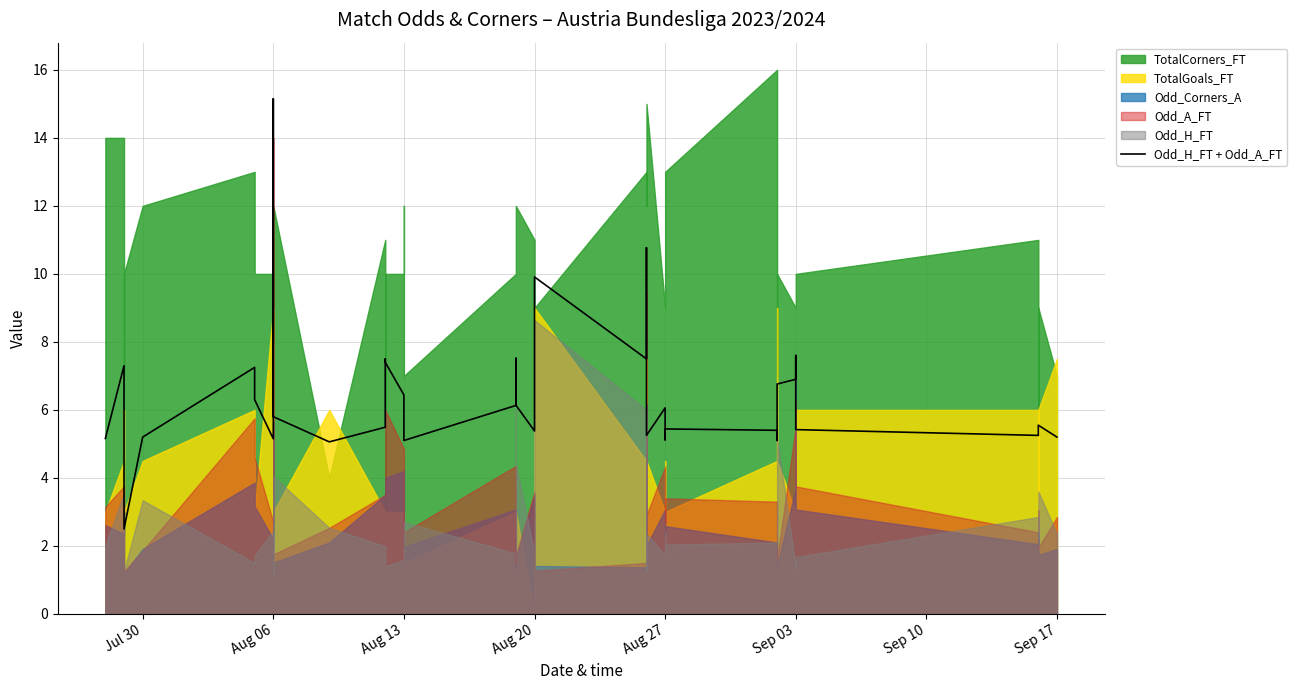

How many lines are shown in the chart?

1